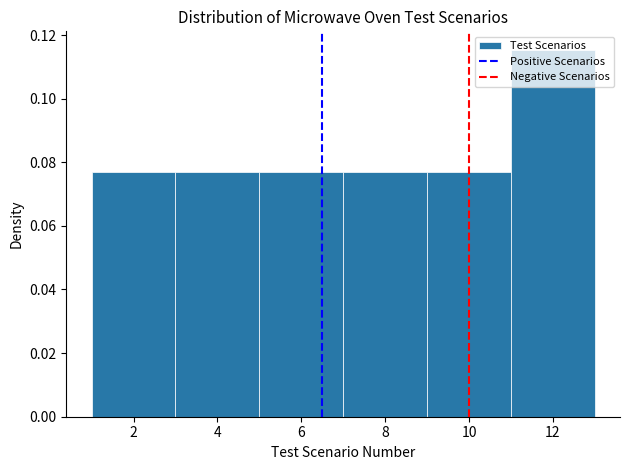

Over which range of the x-axis is the bar tallest?

11 to 13